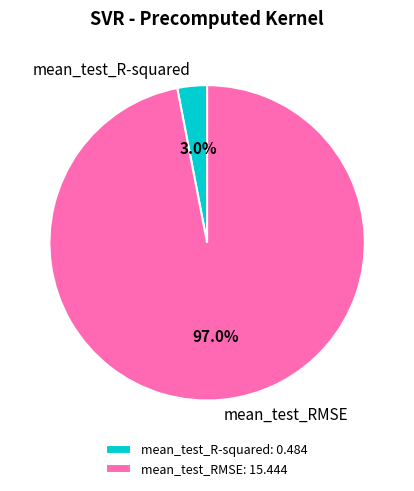

To the nearest percent, what is the difference between the largest and smallest slice percentages?

94%